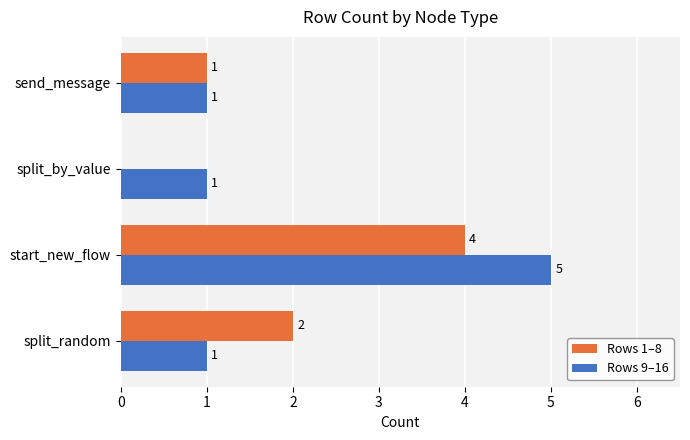

What is the sum of the Rows 1–8 values at split_random and send_message?

3